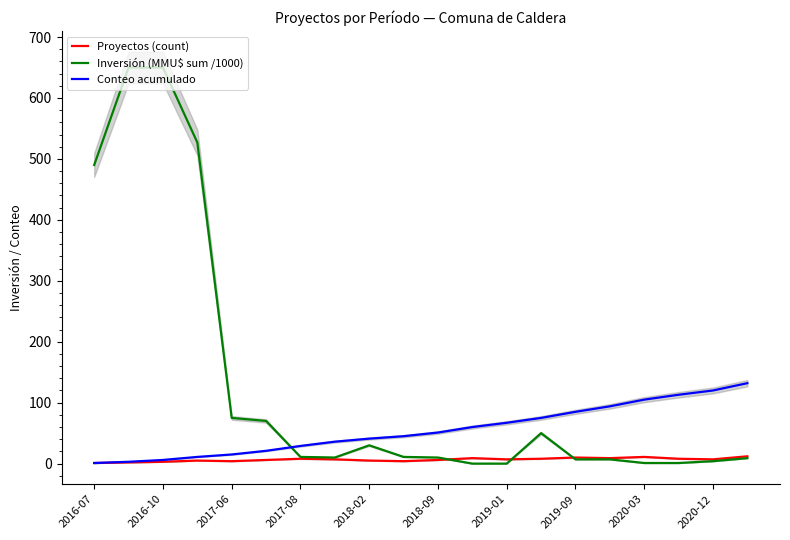

How many values in the Conteo acumulado series are below 51?

10